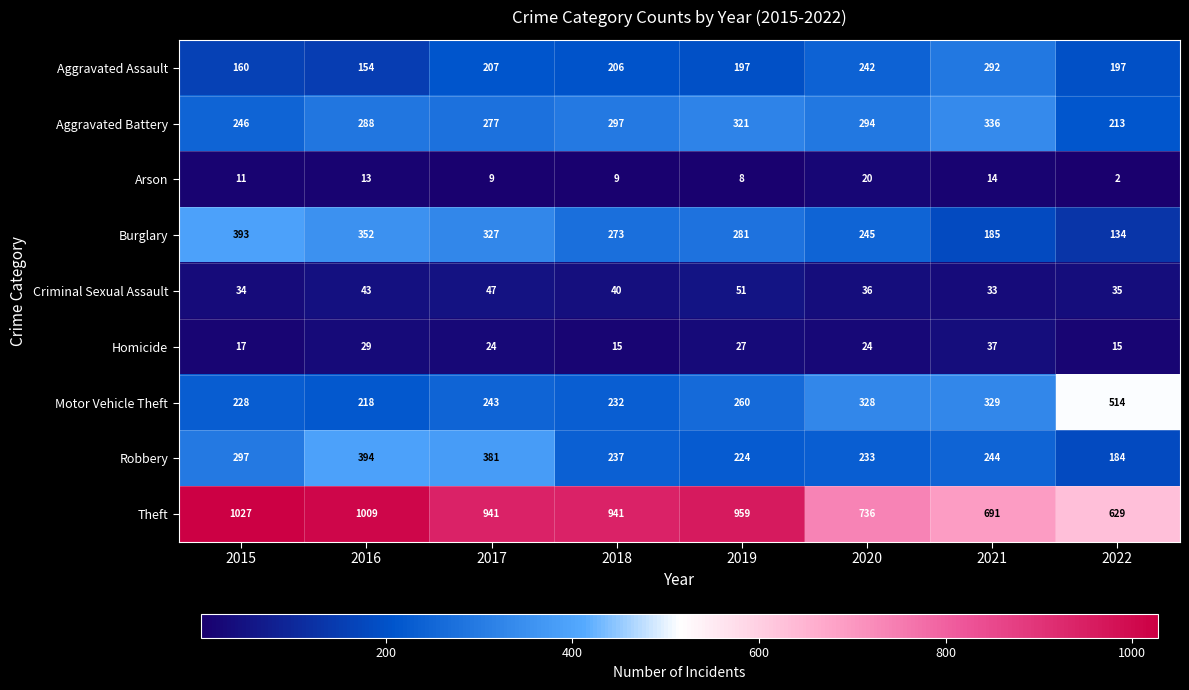

Which category has the highest value in the Arson series?

2020